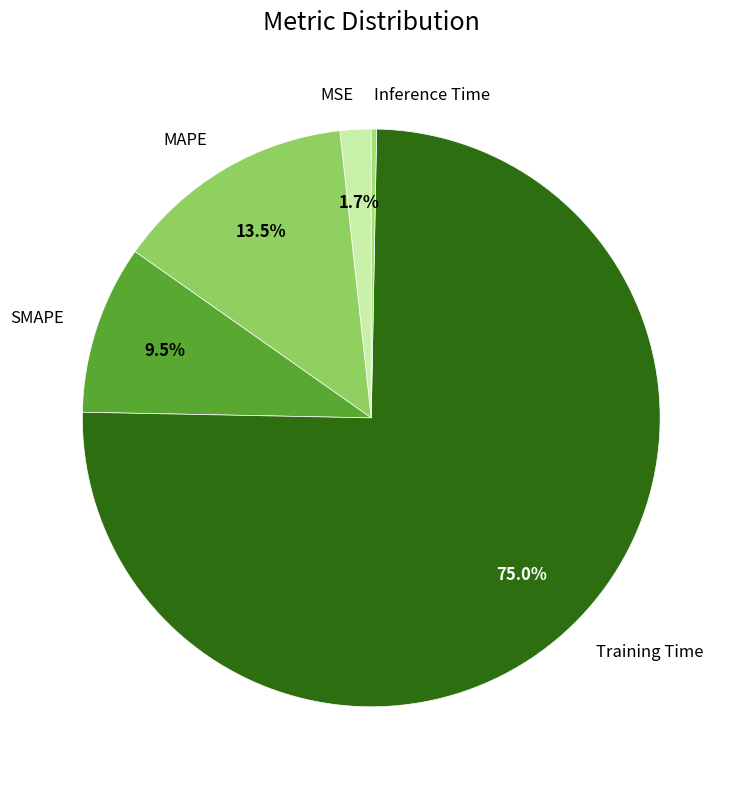

Rank the categories by value from highest to lowest.

Training Time, MAPE, SMAPE, MSE, Inference Time